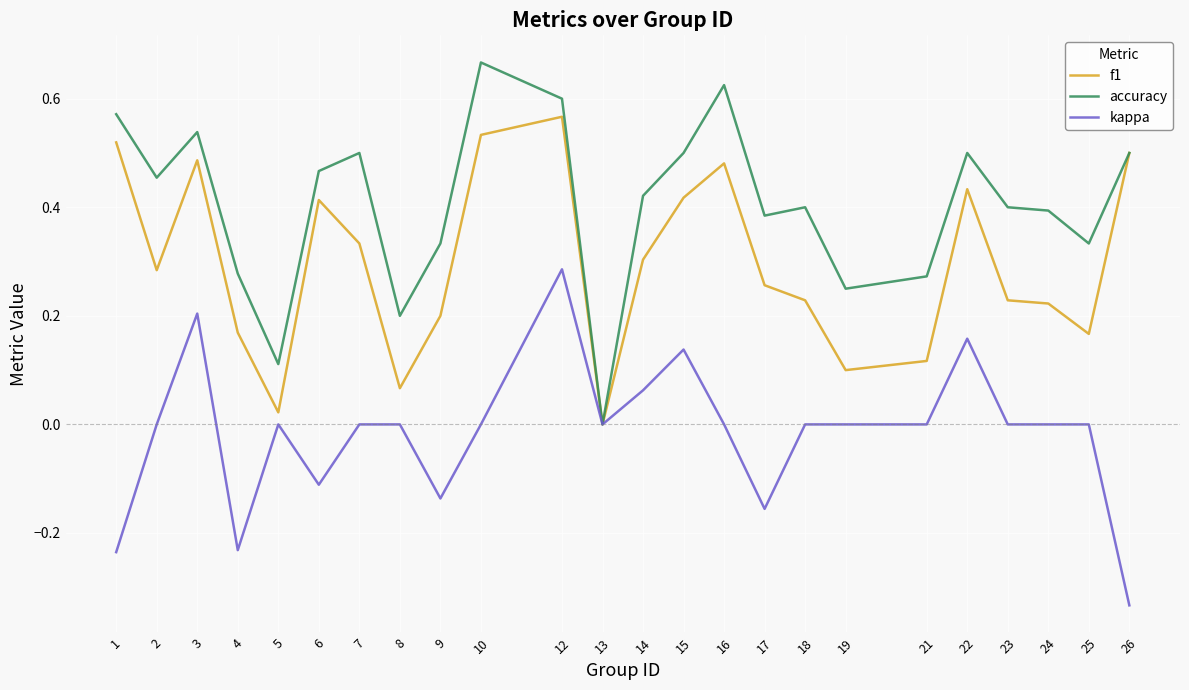

Which series has the widest spread of values?

accuracy